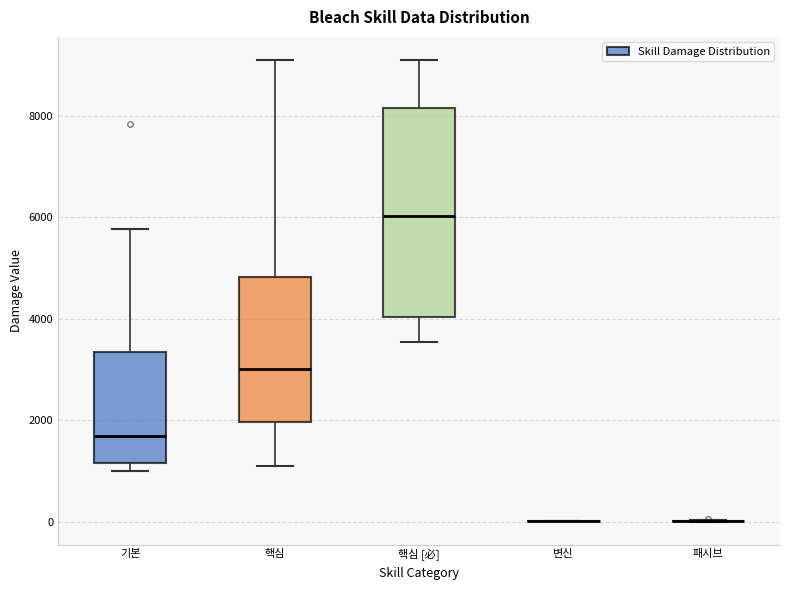

Reading left to right, transcribe this box plot: for each box, give where its median line is, the range the box spans, and where its two whiskers end, as read against the y-axis. The values are not printed on the chart, so give them approximately, as read against the axis.

기본: median 1600, box 1200 to 3400, whiskers 1000 to 5800
핵심: median 3000, box 2000 to 4800, whiskers 1200 to 9200
핵심 [必]: median 6000, box 4000 to 8200, whiskers 3600 to 9200
변신: box collapsed to a line at 0, whiskers 0 to 0
패시브: box collapsed to a line at 0, whiskers 0 to 0